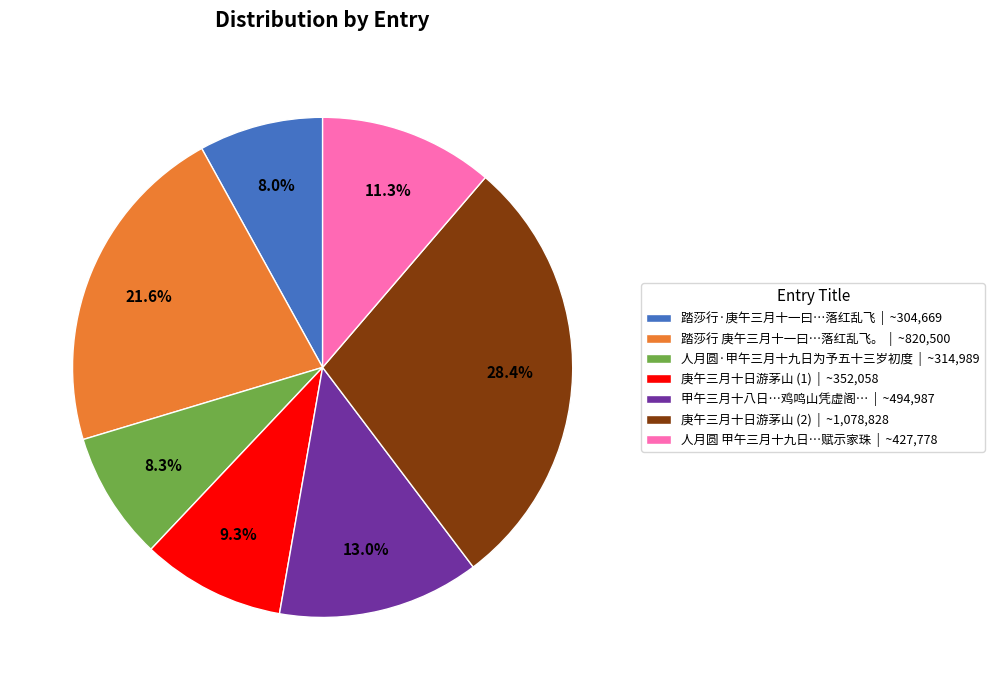

Is the sum of 庚午三月十日游茅山 (2) | ~1,078,828 and 人月圆·甲午三月十九日为予五十三岁初度 | ~314,989 greater than half?

No